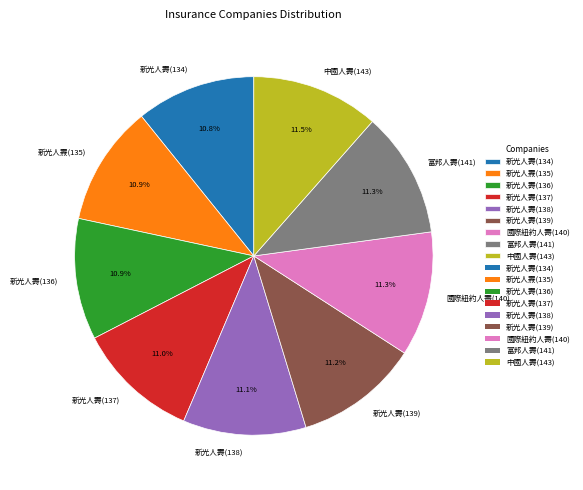

To the nearest percent, what percentage of the pie is 新光人壽(136)?

11%